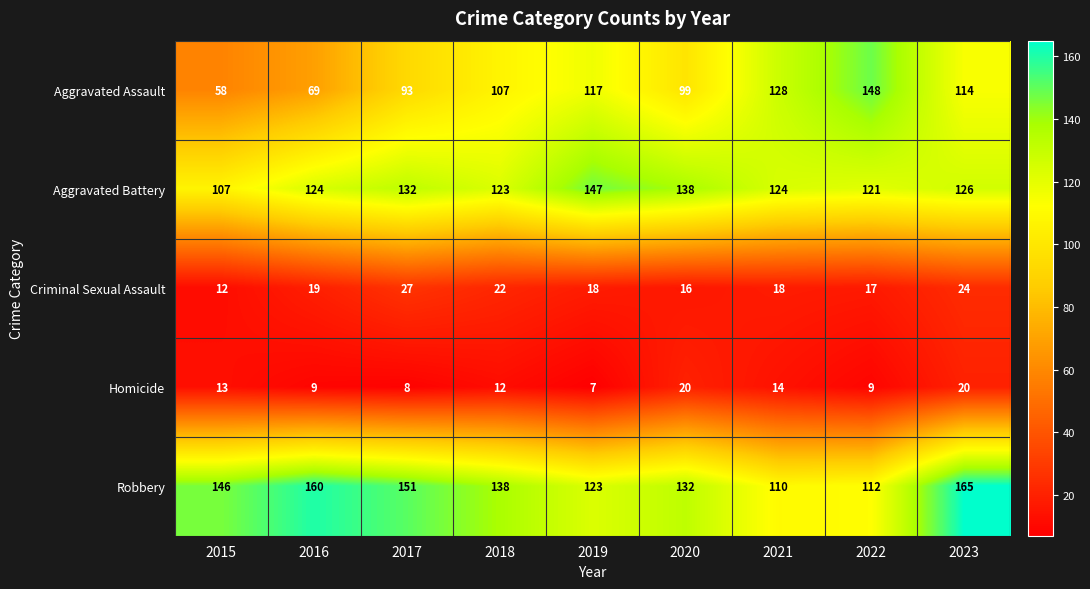

Which series changed the most between 2017 and 2018?

Aggravated Assault